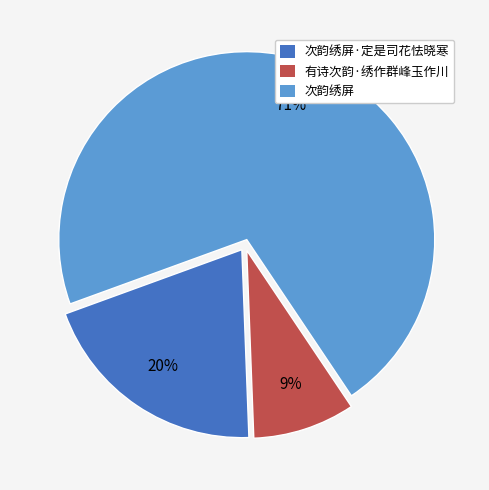

Rank the categories by value from lowest to highest.

有诗次韵·绣作群峰玉作川, 次韵绣屏·定是司花怯晓寒, 次韵绣屏